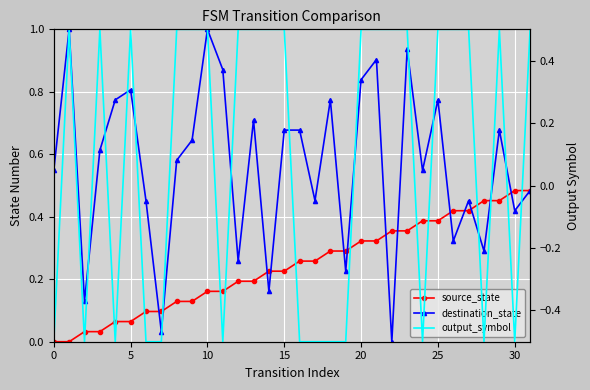

List the series in order of their overall mean, lowest first.

output_symbol, source_state, destination_state